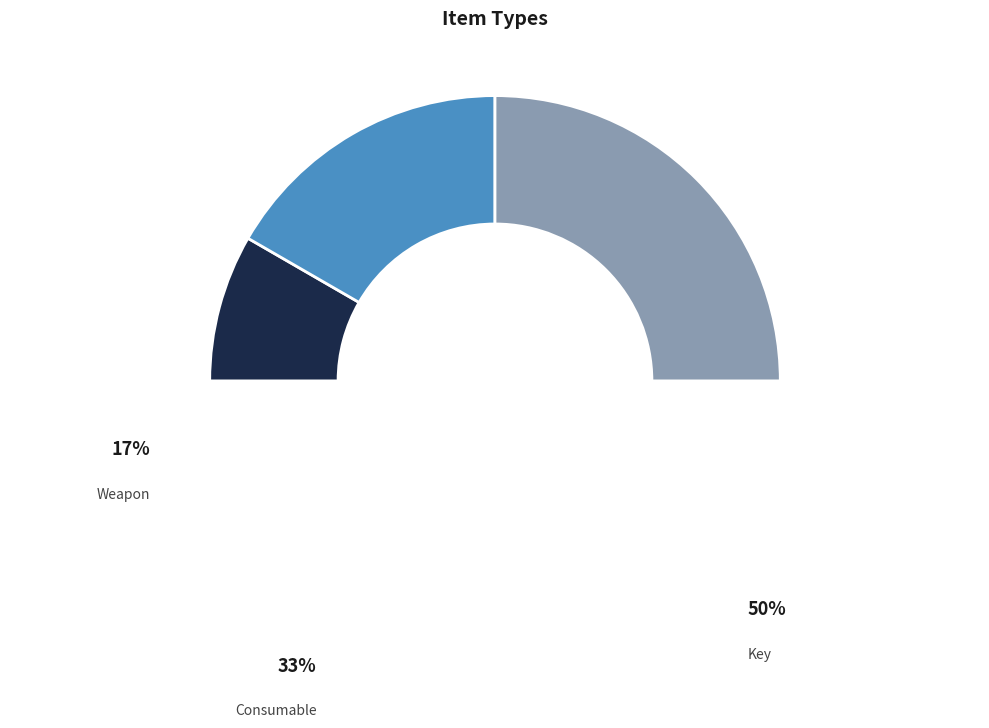

Count the number of slices in the pie.

3